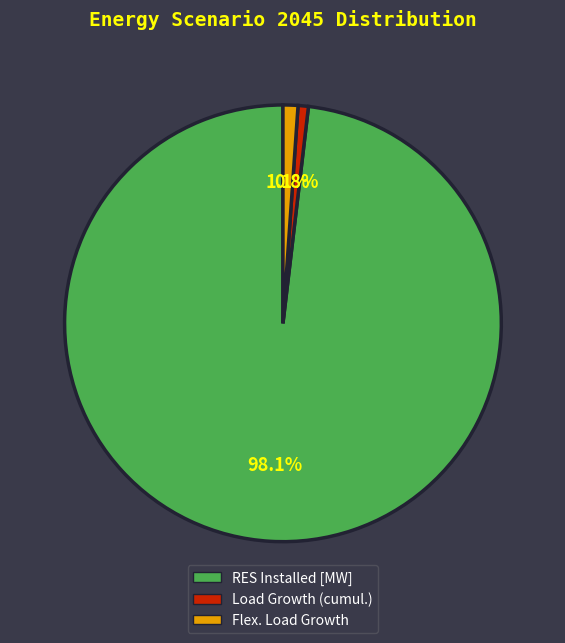

What is the largest slice in the pie chart?

RES Installed [MW]